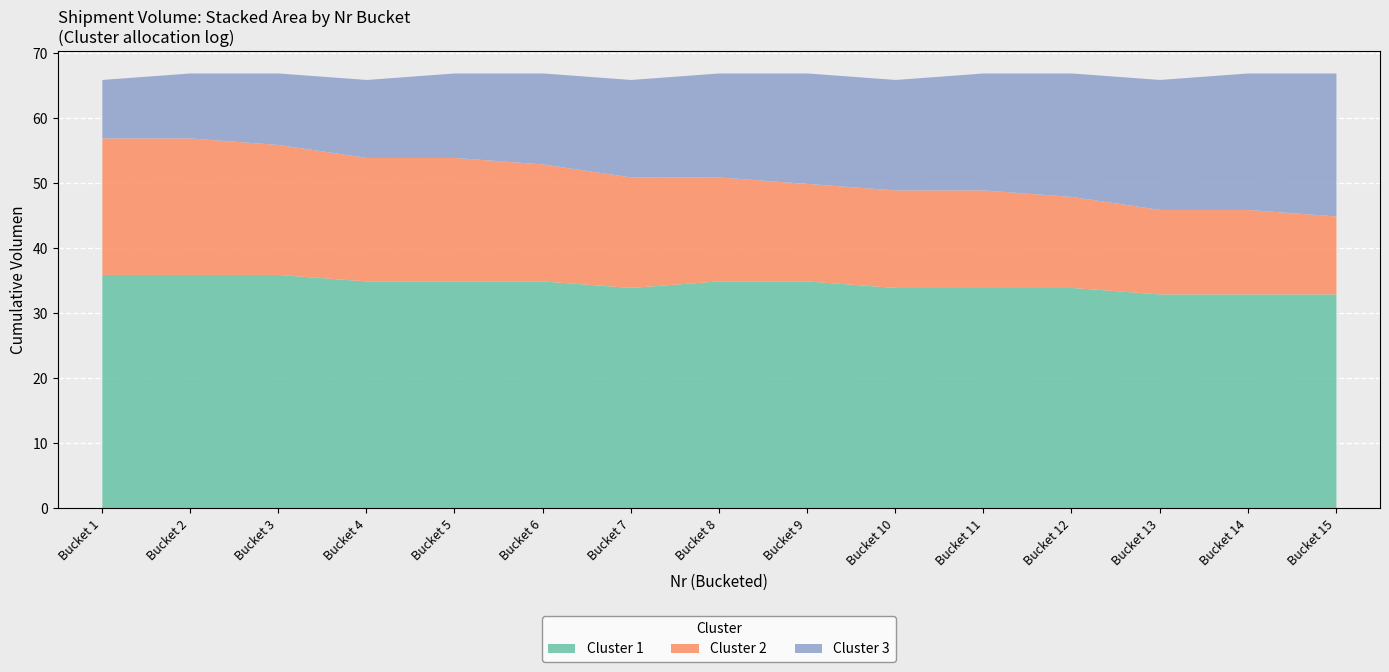

What is the approximate value of Cluster 1 at Bucket 2?

36